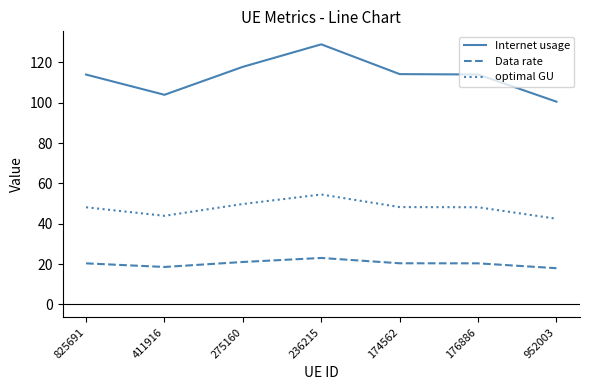

Which series changed the most between 236215 and 952003?

Internet usage